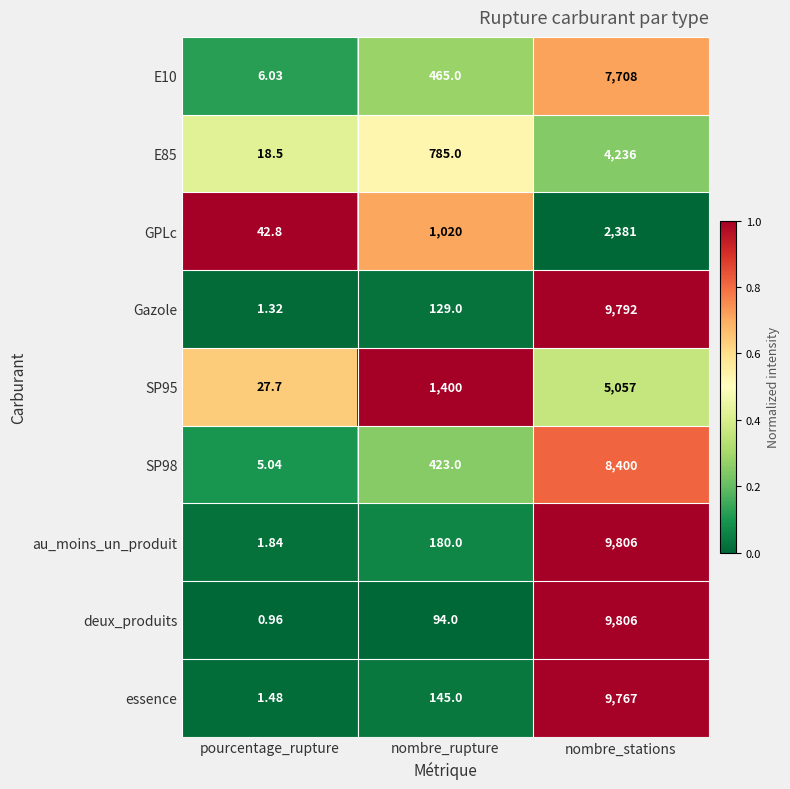

Which series has the widest spread of values?

deux_produits